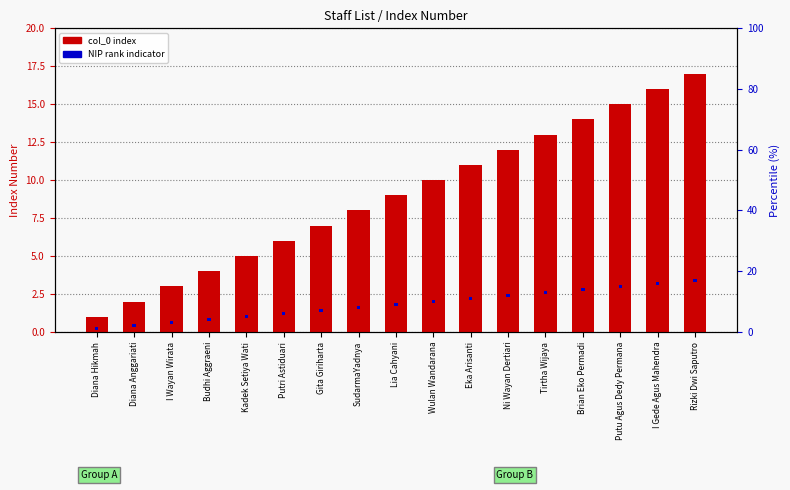

How many bars are there in each group?

2